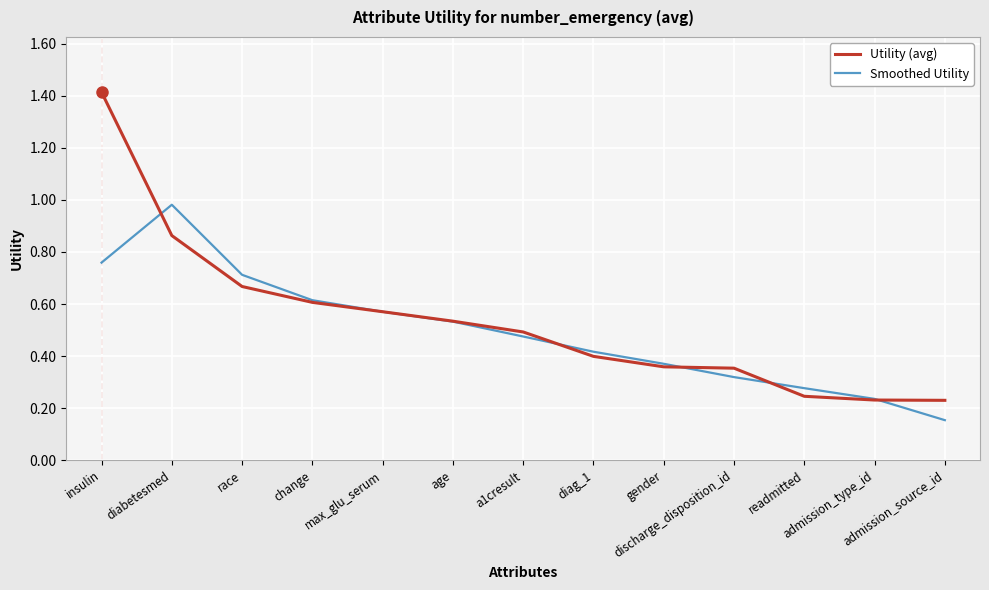

True or false: Utility (avg) and Smoothed Utility cross at least once.

True